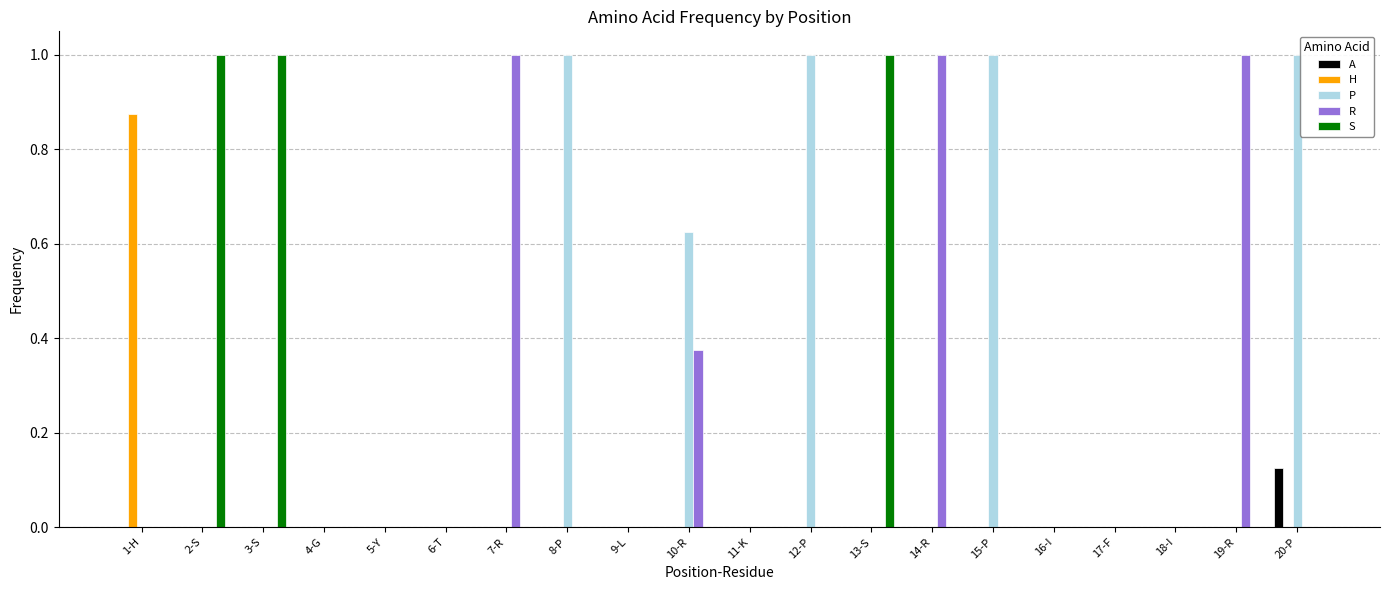

What is the greatest value displayed?

1.0